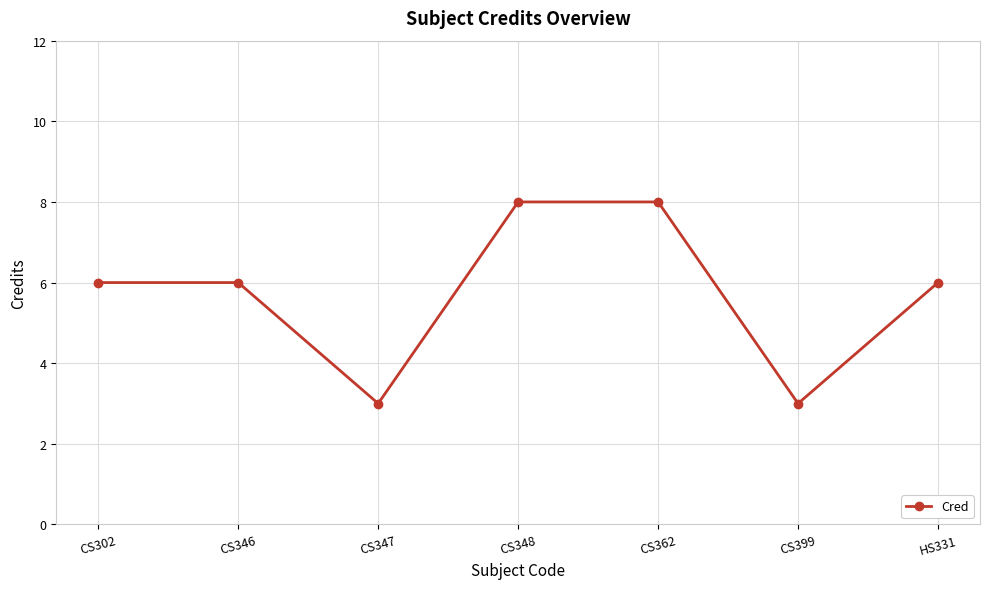

What is the label of the 7th point from the right?

CS302